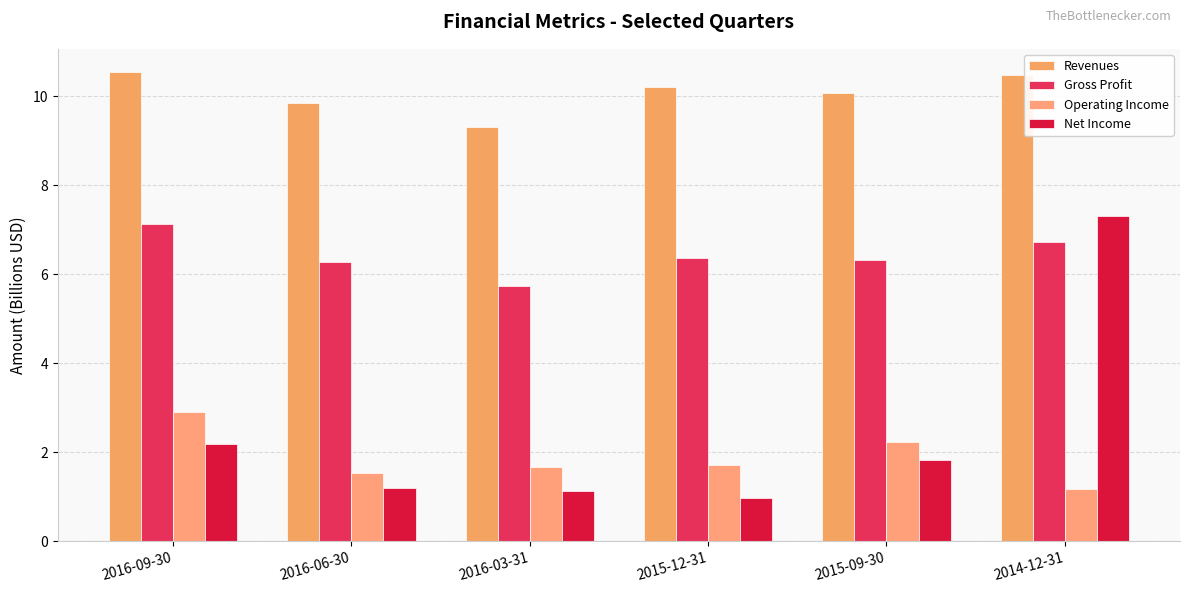

What is the maximum value shown in the chart?

10.5